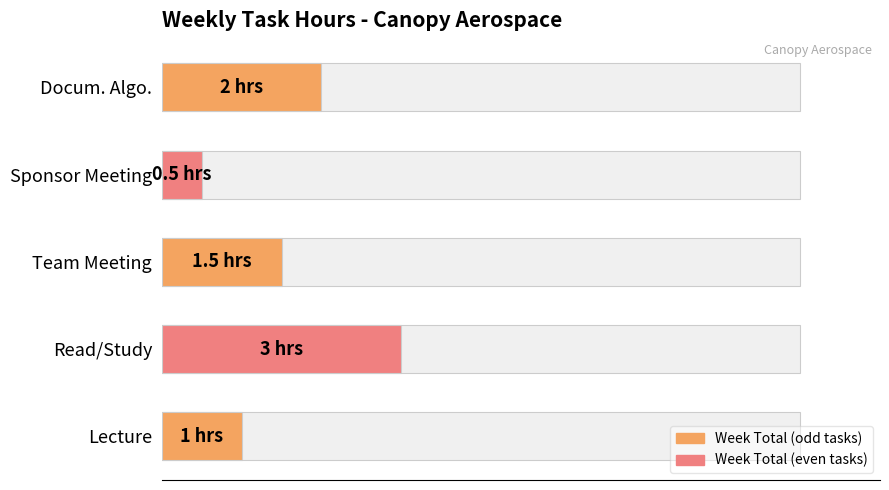

What is the greatest value displayed?

3.0